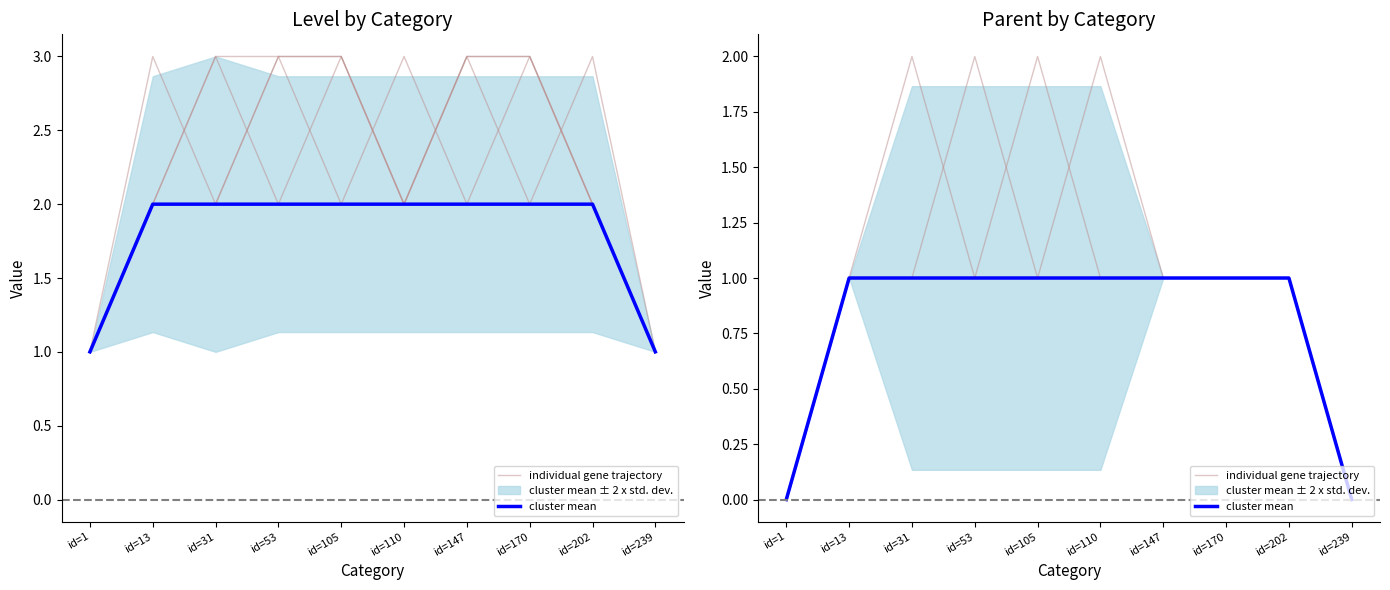

Reading left to right, extract all data points from this chart.

individual gene trajectory: id=1=0	id=13=1	id=31=1	id=53=1	id=105=1	id=110=2	id=147=1	id=170=1	id=202=1	id=239=0
cluster mean: id=1=0	id=13=1	id=31=1	id=53=1	id=105=1	id=110=1	id=147=1	id=170=1	id=202=1	id=239=0